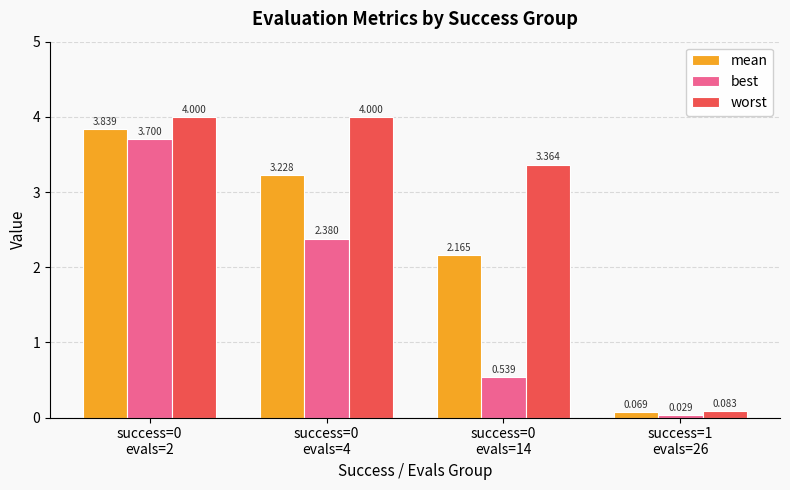

List the series in order of their peak value, highest first.

worst, mean, best